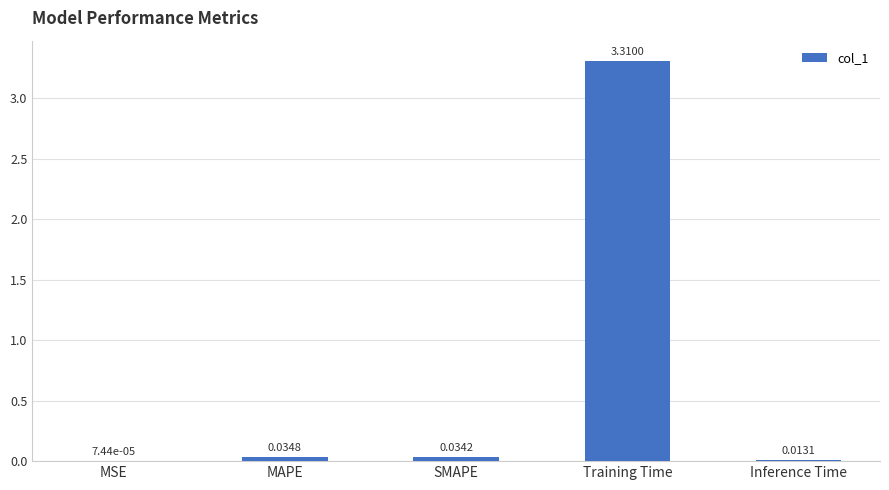

What is the sum of the values at Training Time and MAPE?

3.3